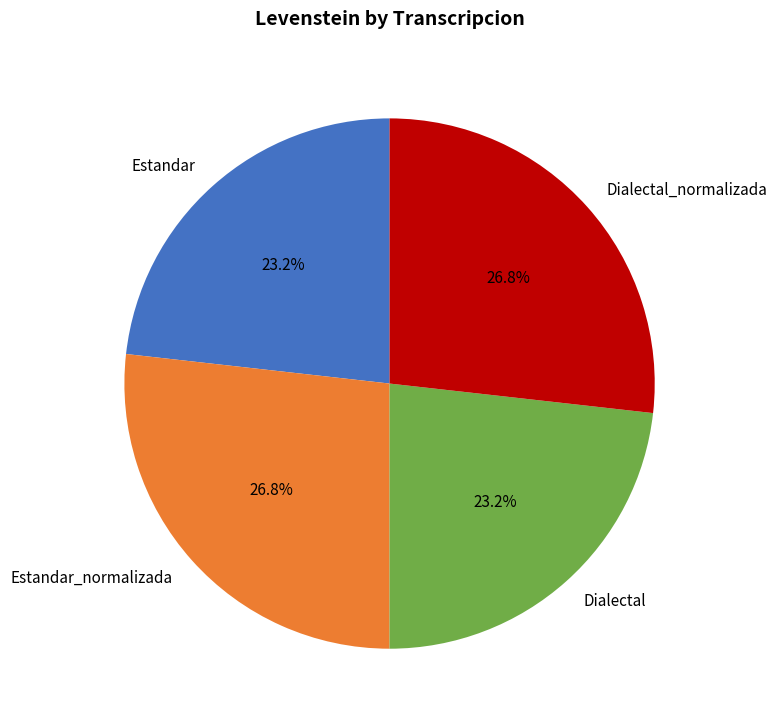

Does any single category account for the majority?

No